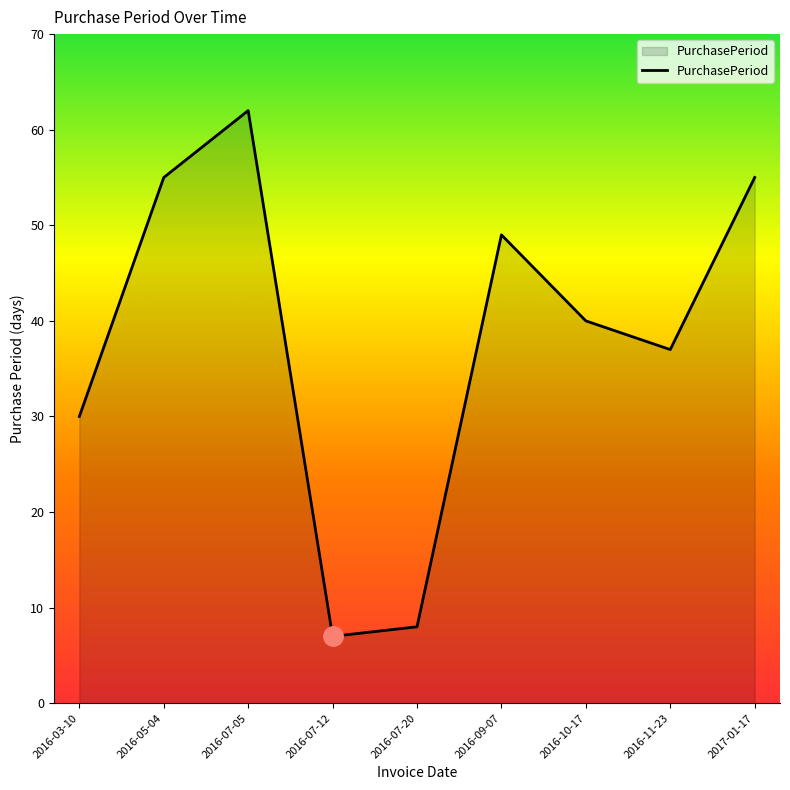

What is the difference between the second highest and second lowest values?

47